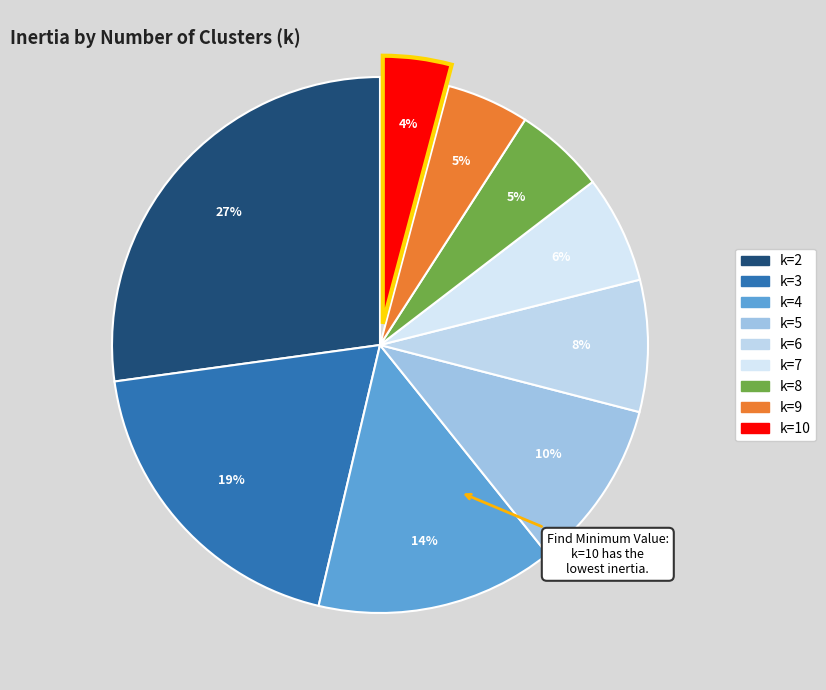

What percentage do k=9 and k=3 together represent?

24.1%